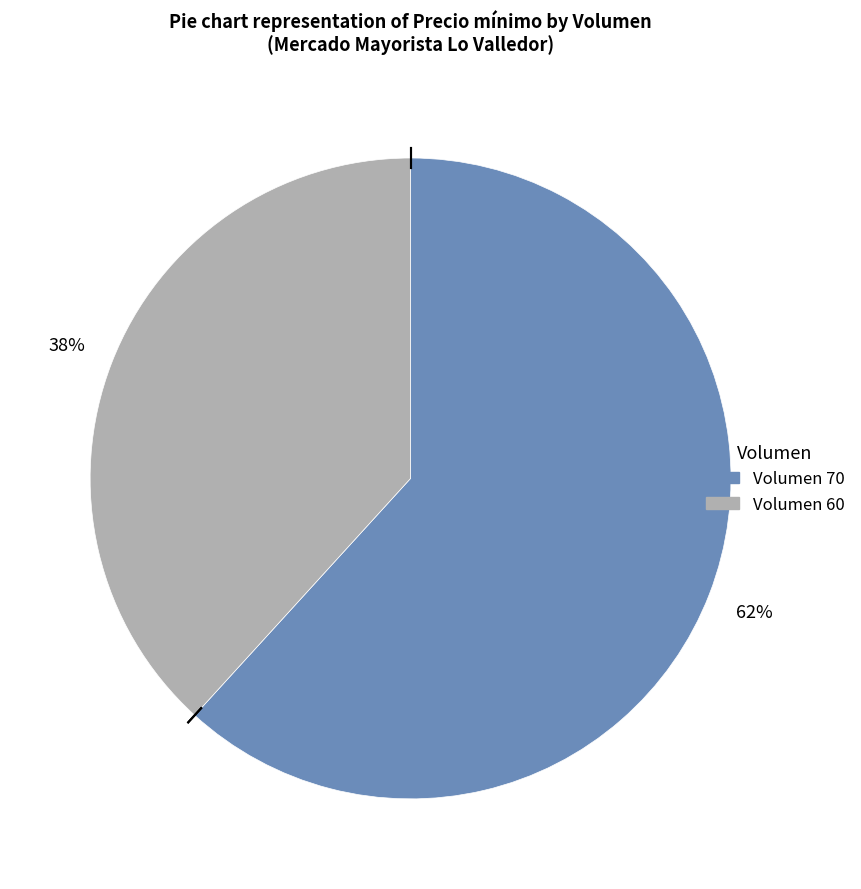

To the nearest percent, what is the difference between the largest and smallest slice percentages?

24%